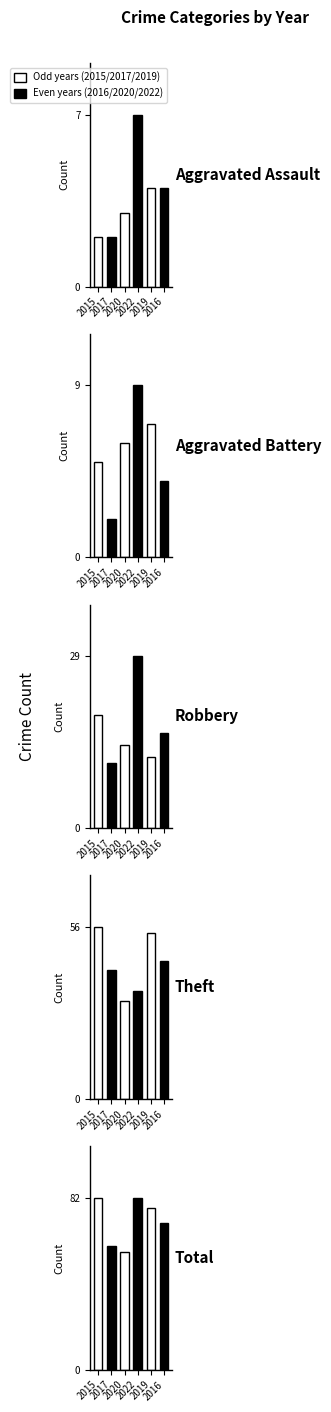

Reading left to right, extract all data points from this chart.

2015: 2	5	19	56	82
2017: 2	2	11	42	59
2020: 3	6	14	32	56
2022: 7	9	29	35	82
2019: 4	7	12	54	77
2016: 4	4	16	45	70